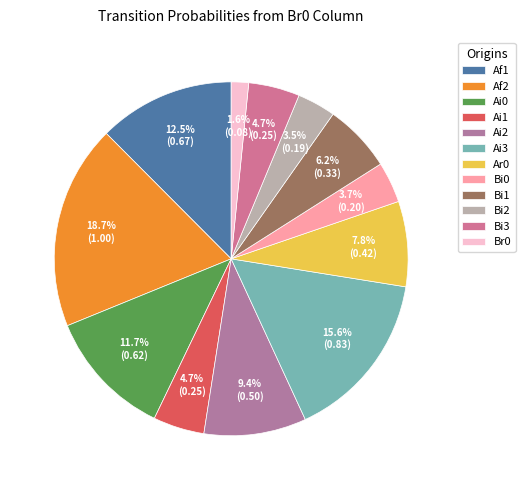

Does Ar0 account for over 50% of the chart?

No